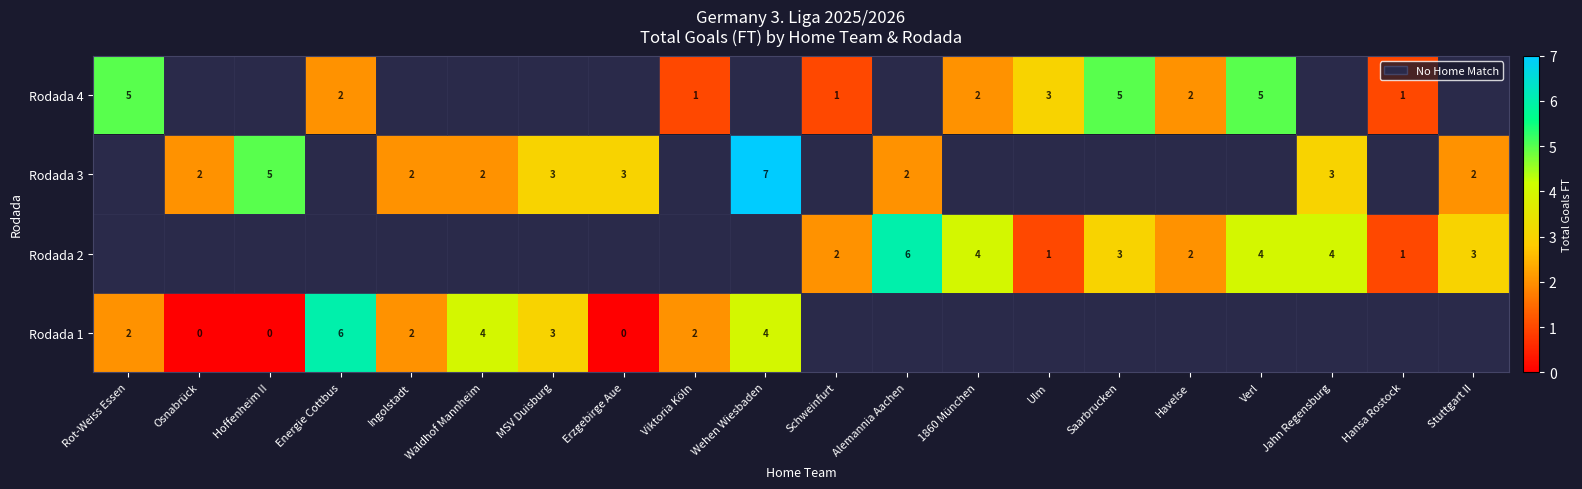

At how many categories does at least one series exceed 0?

20